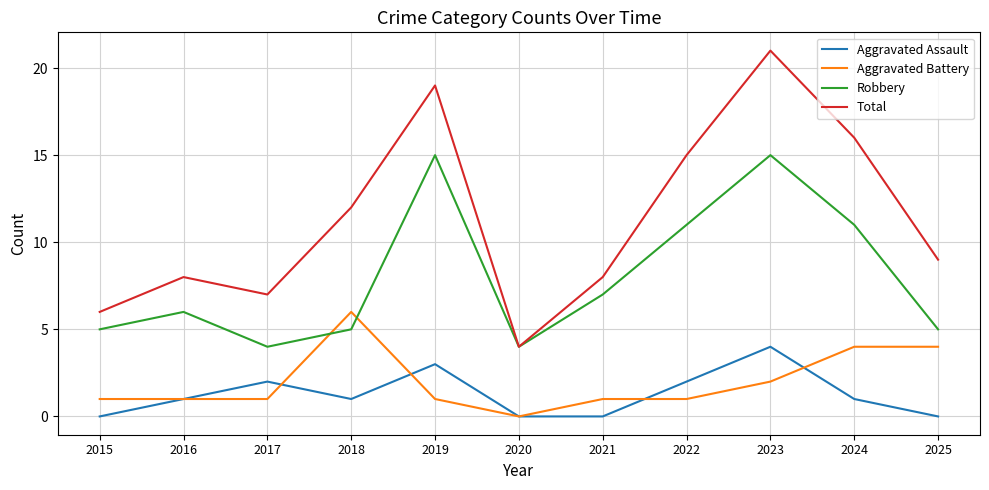

How many lines are shown in the chart?

4